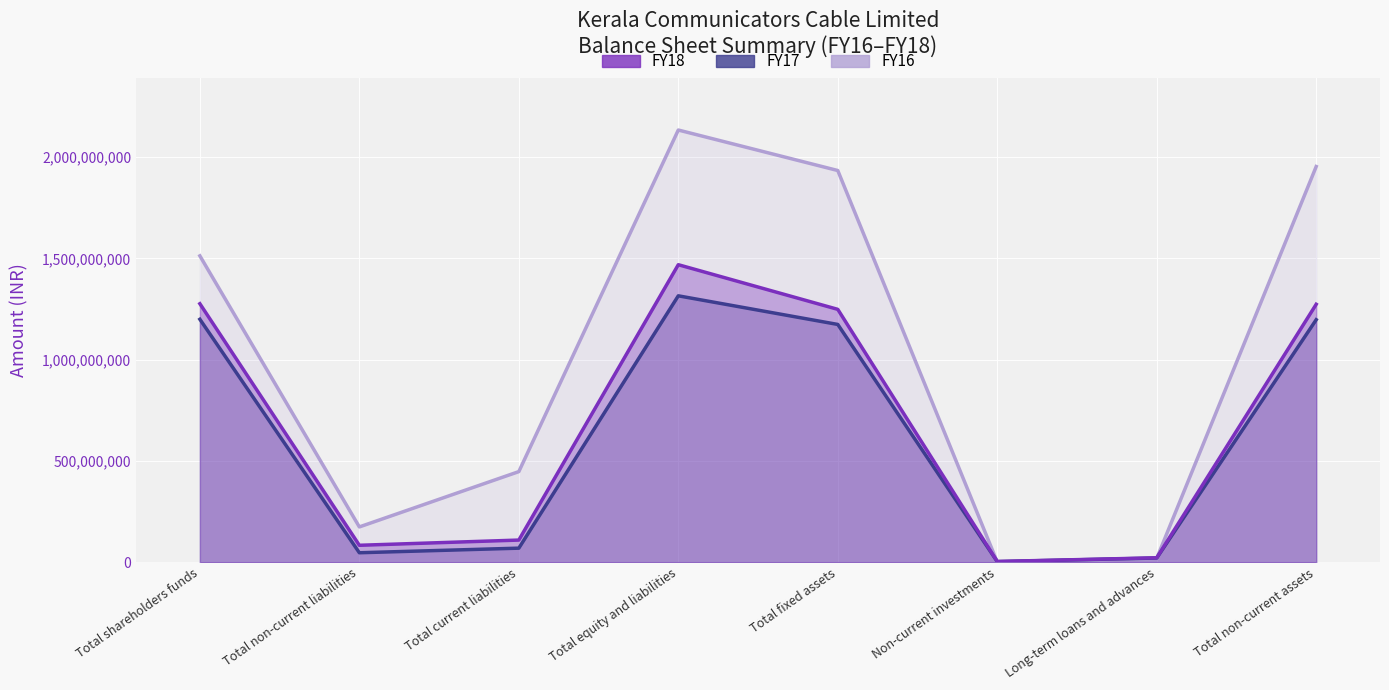

Which series has the largest range (max minus min)?

FY16